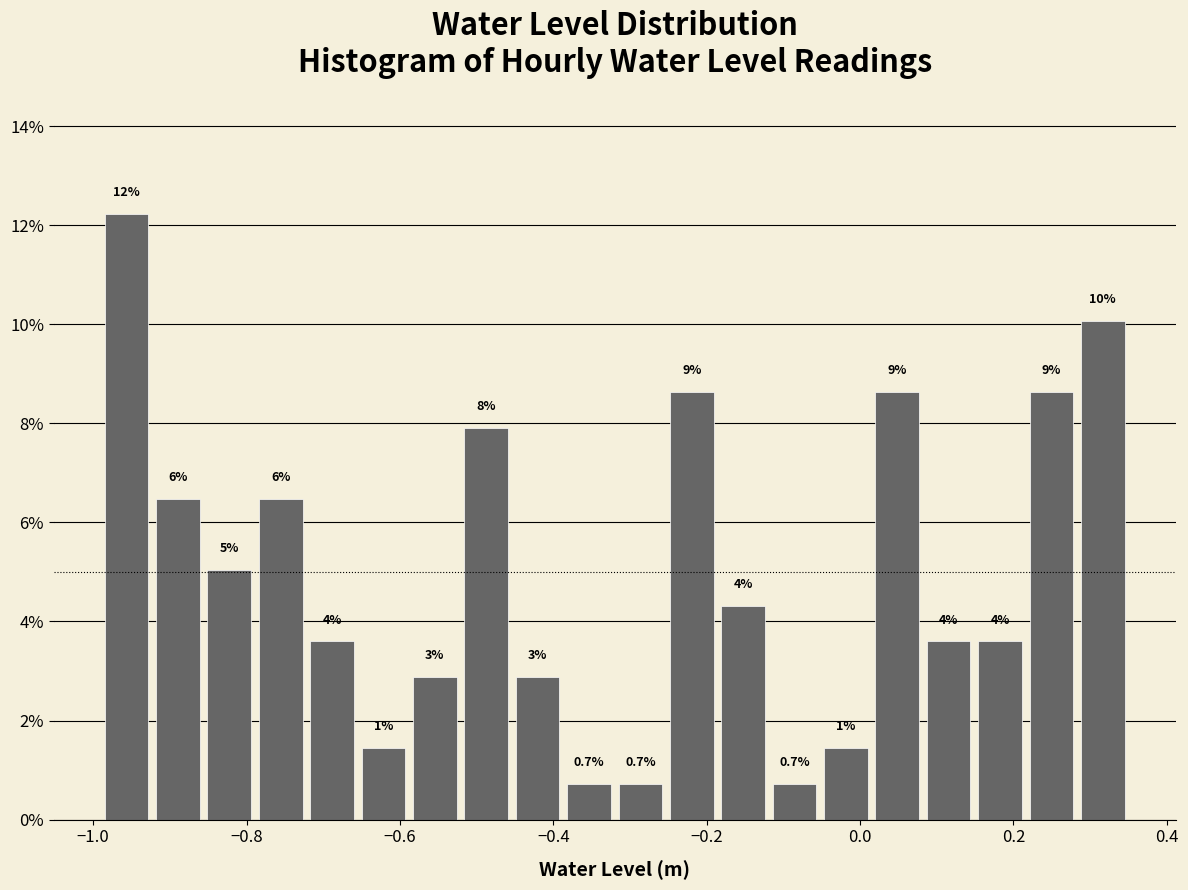

Read against the x-axis, roughly where is the centre of the tallest bar?

-0.96